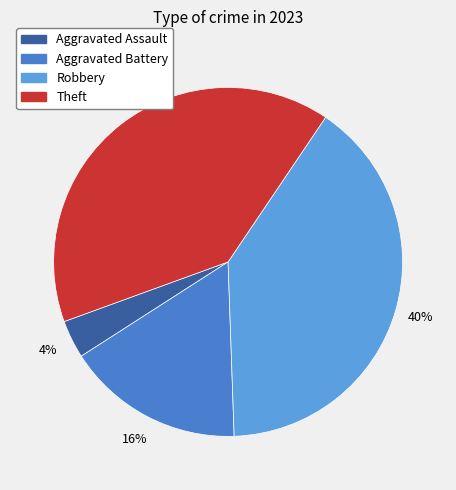

What is the largest slice in the pie chart?

Robbery